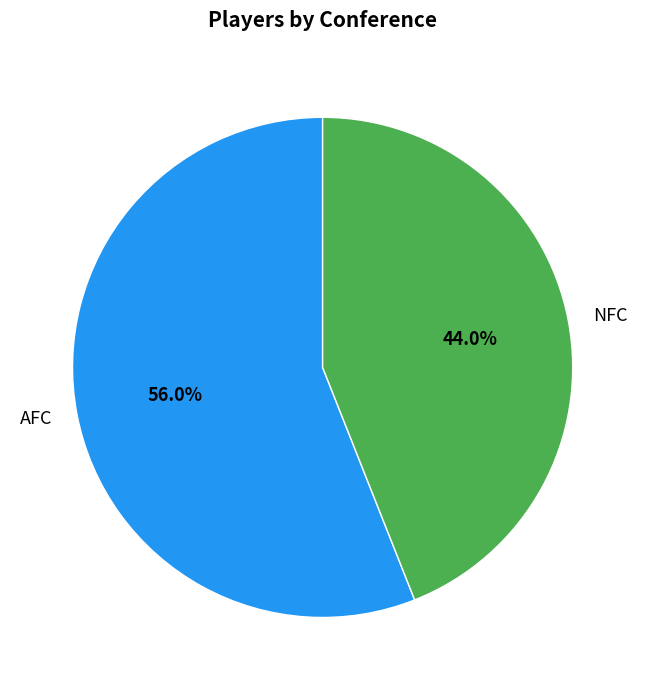

Rank the categories by value from highest to lowest.

AFC, NFC